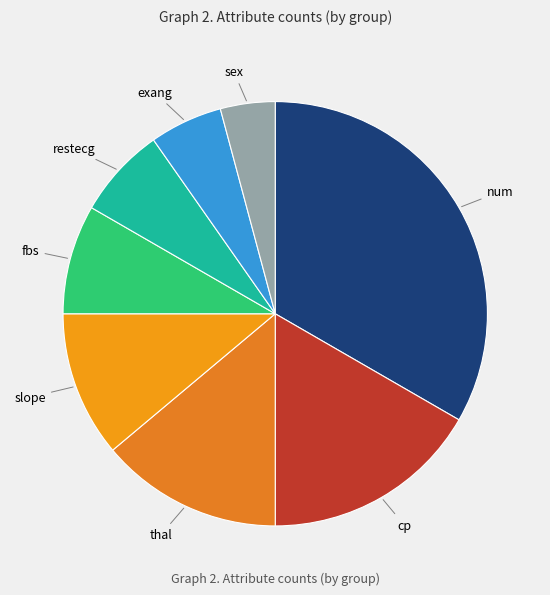

Is it true that sex is 11% of the pie?

False